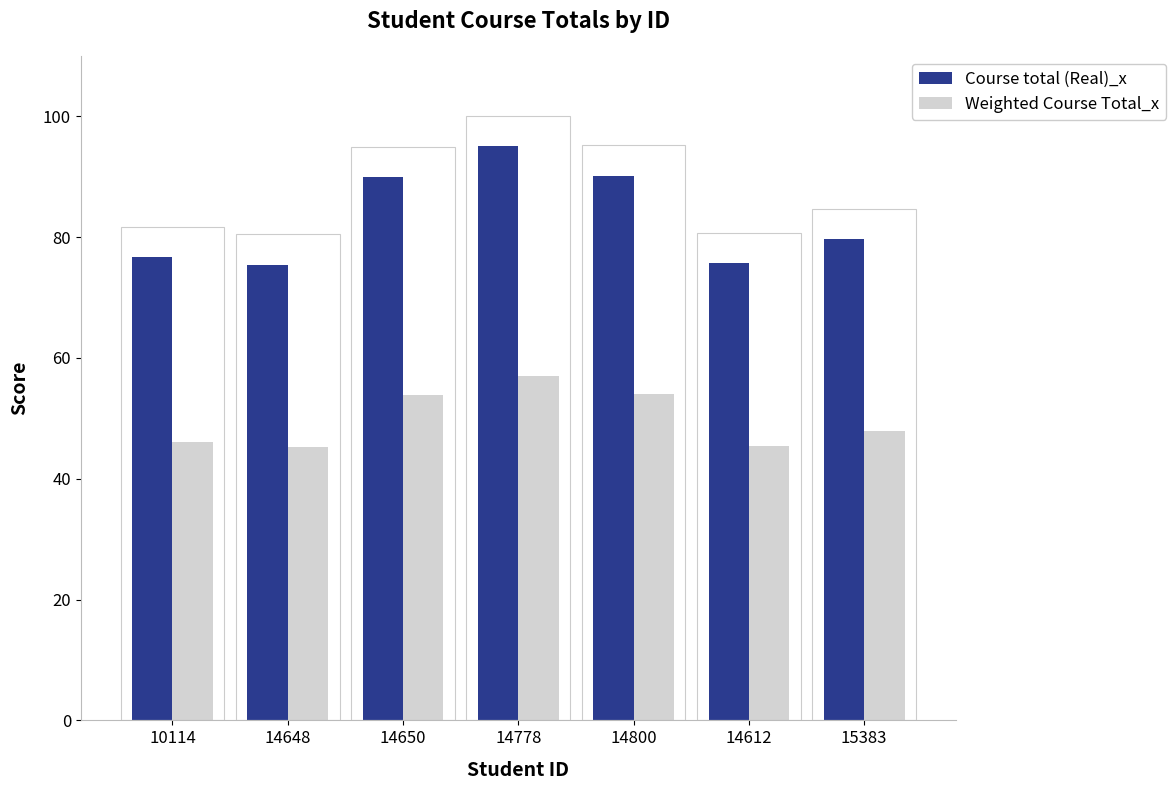

What is the difference between the second highest and minimum values in the Weighted Course Total_x series?

8.8